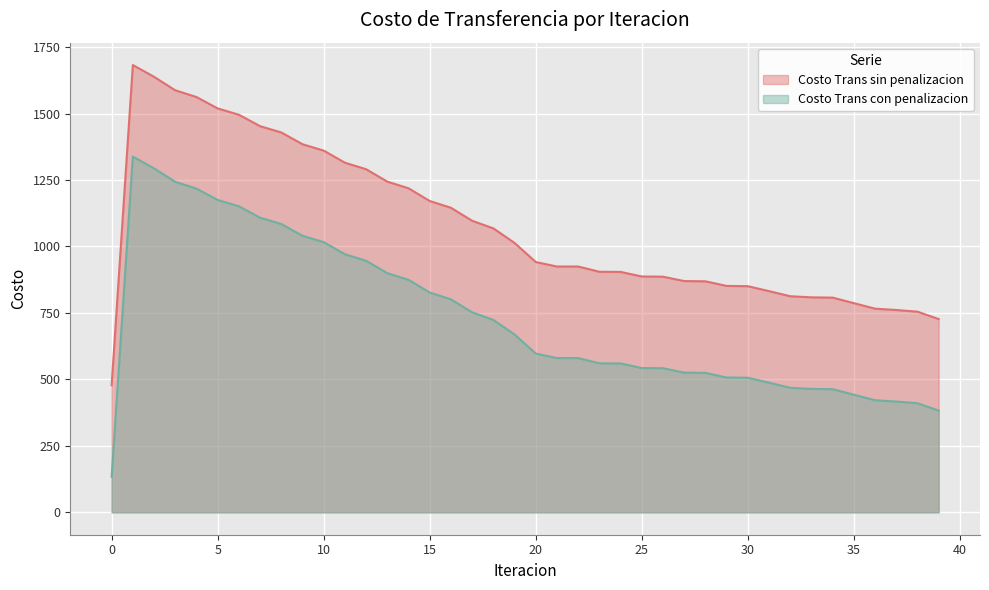

List the labels in order of Costo Trans sin penalizacion value, largest first.

1, 2, 3, 4, 5, 6, 7, 8, 9, 10, 11, 12, 13, 14, 15, 16, 17, 18, 19, 20, 22, 21, 23, 24, 25, 26, 27, 28, 29, 30, 31, 32, 33, 34, 35, 36, 37, 38, 39, 0